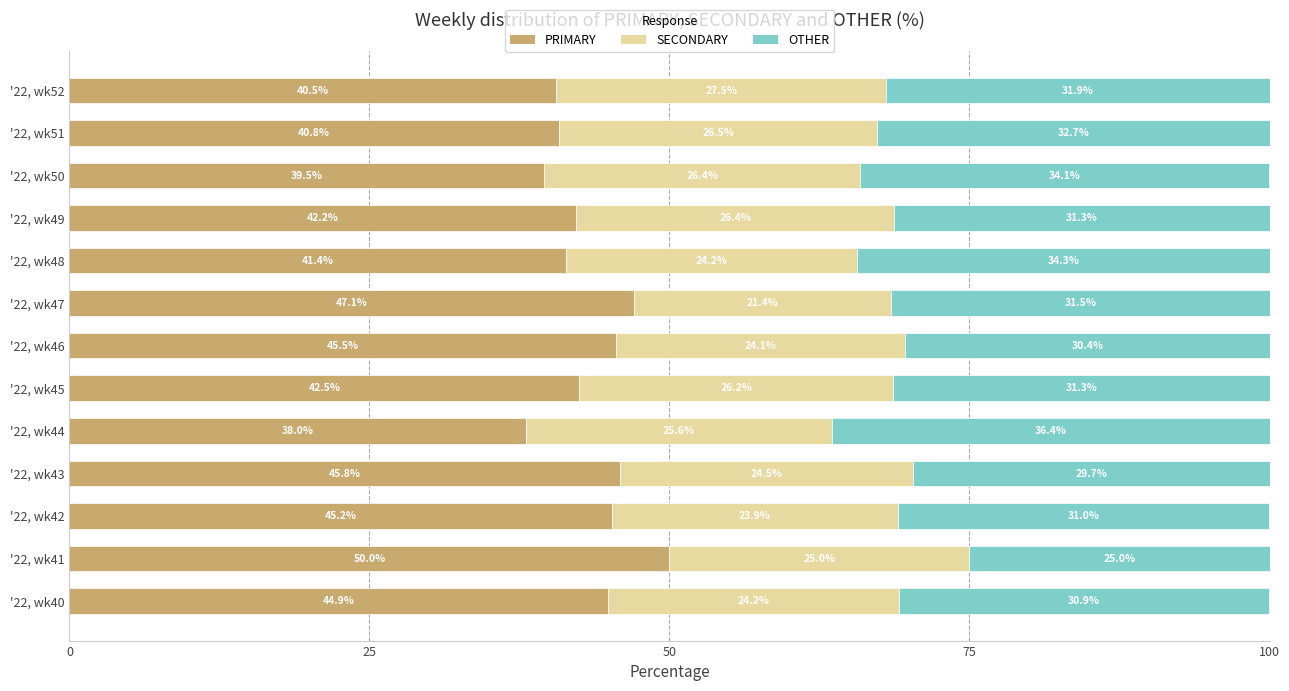

Is it true that PRIMARY equals 41.4 at '22, wk48?

True